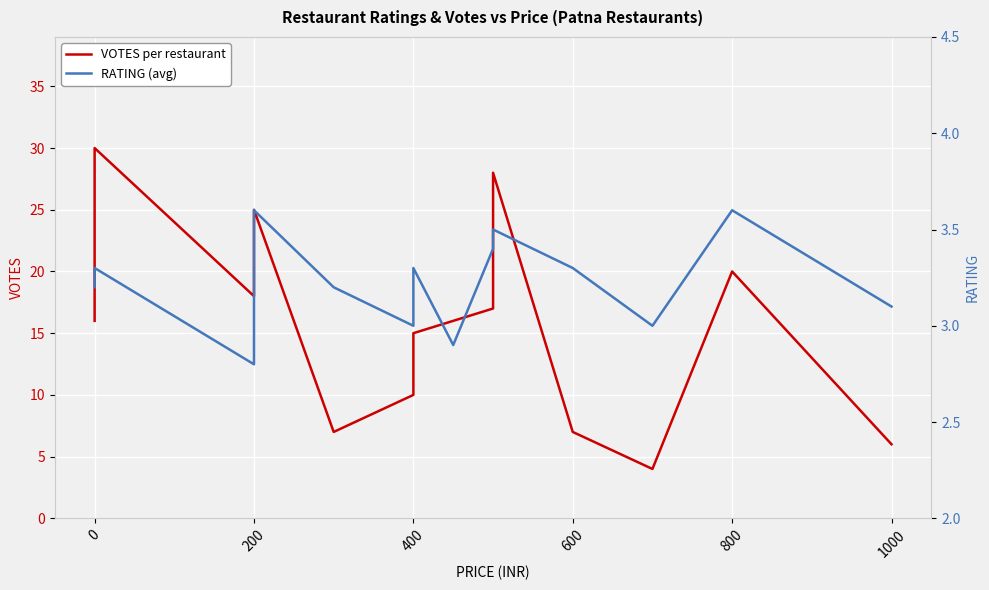

The value of VOTES per restaurant at 600 is 3.5. True or false?

False